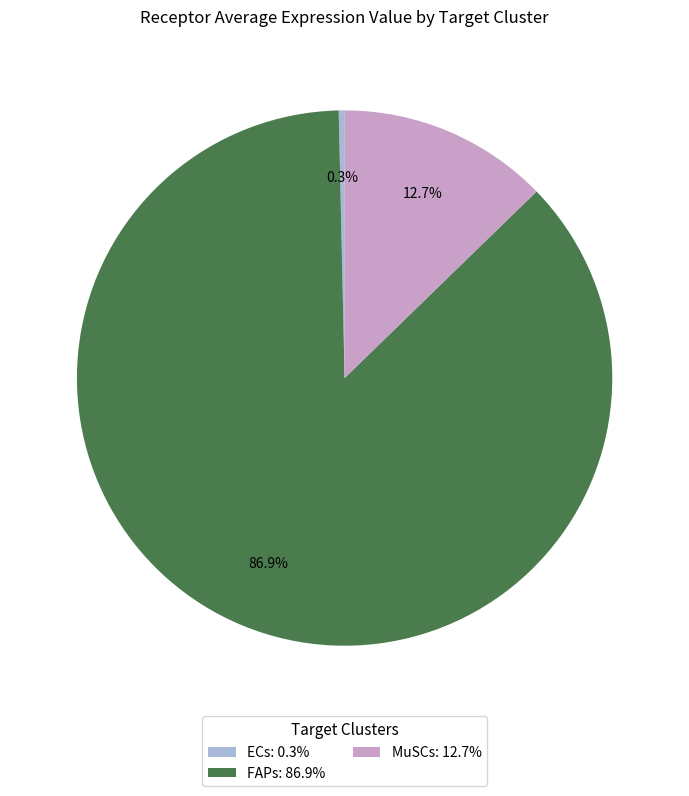

To the nearest percent, what is the average slice percentage?

33%